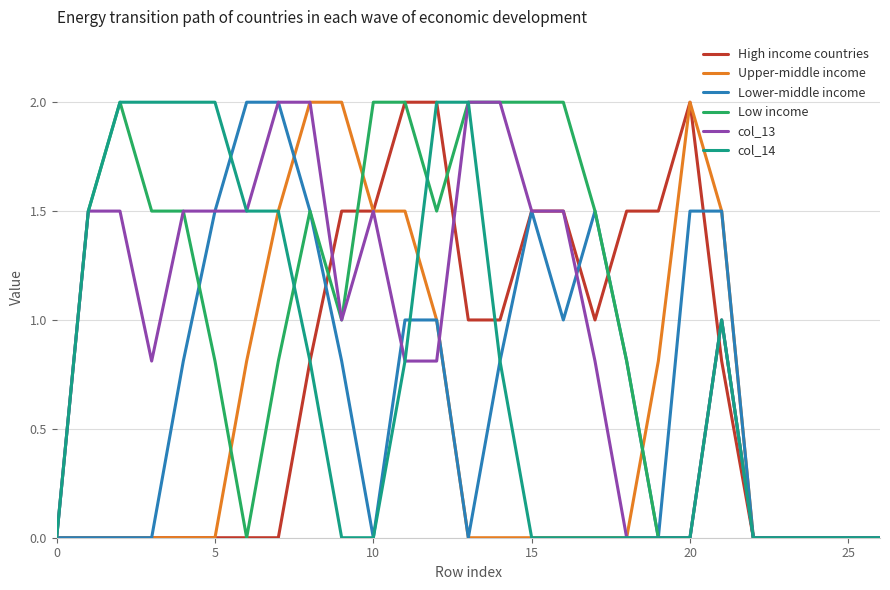

What is the highest value of the col_13 series?

2.0